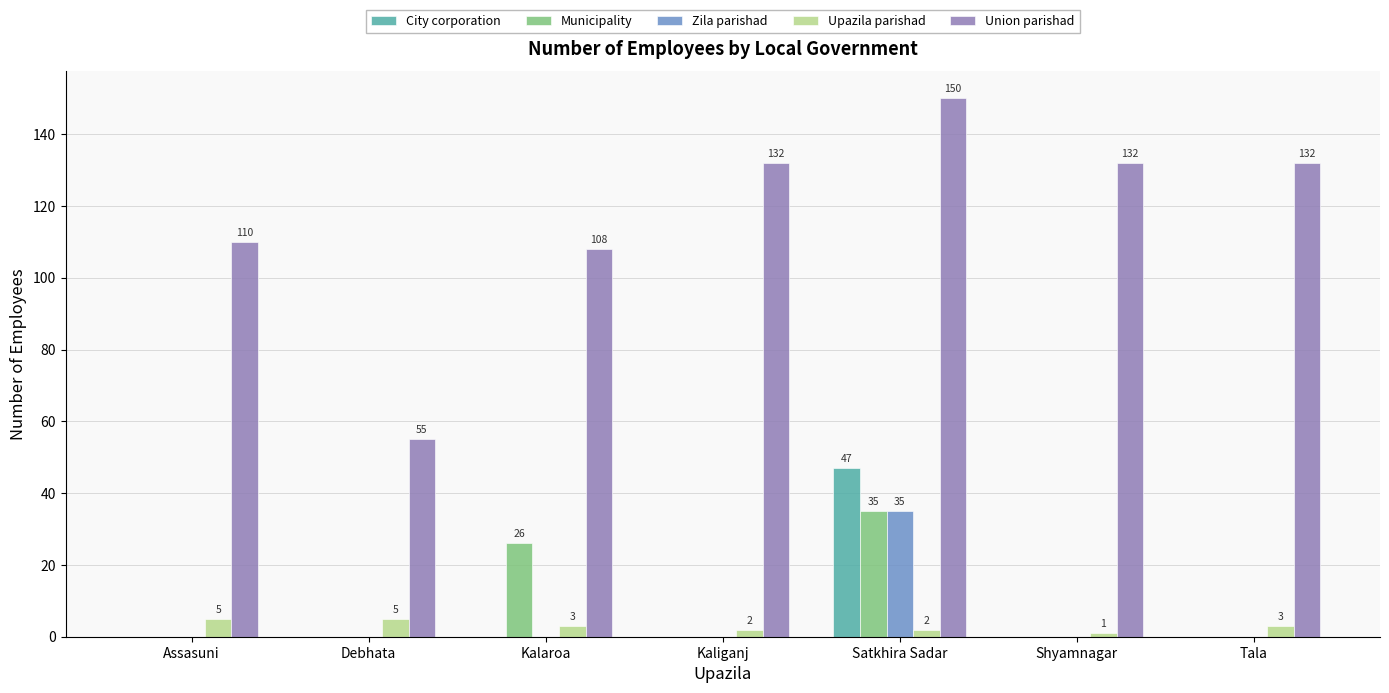

True or false: Upazila parishad has a value of 3 at Kalaroa.

True